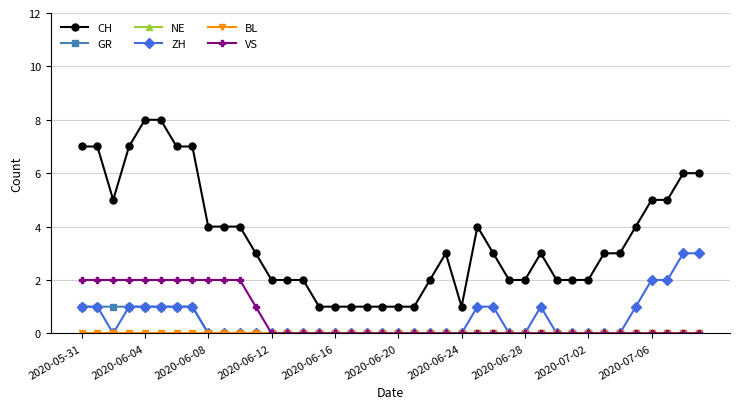

True or false: VS has more than 0 points higher than both neighbors.

False